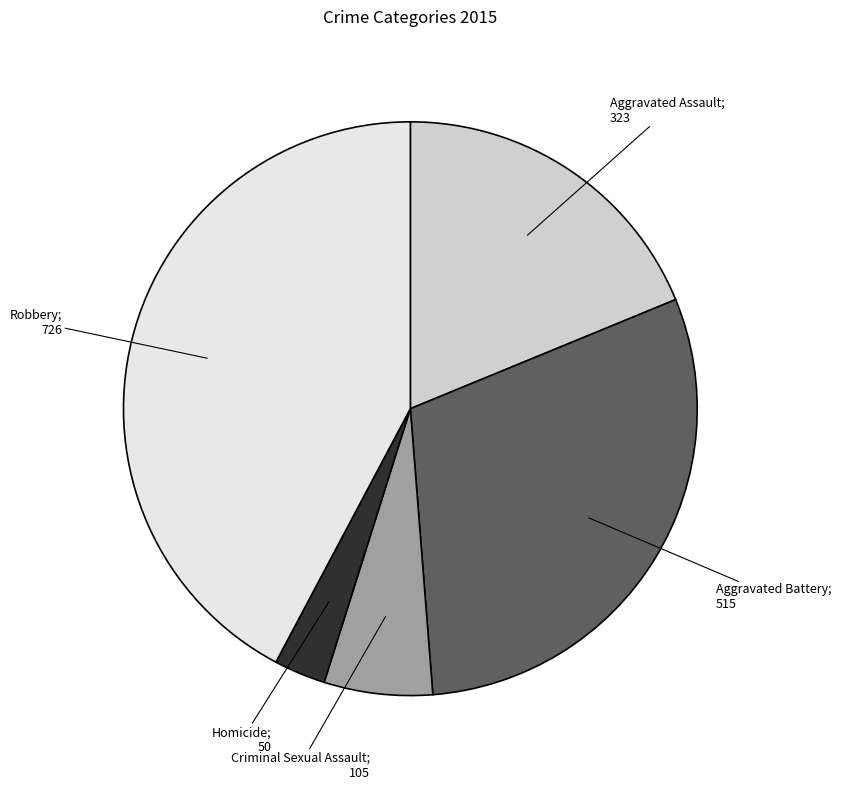

Is there a majority slice in this chart?

No